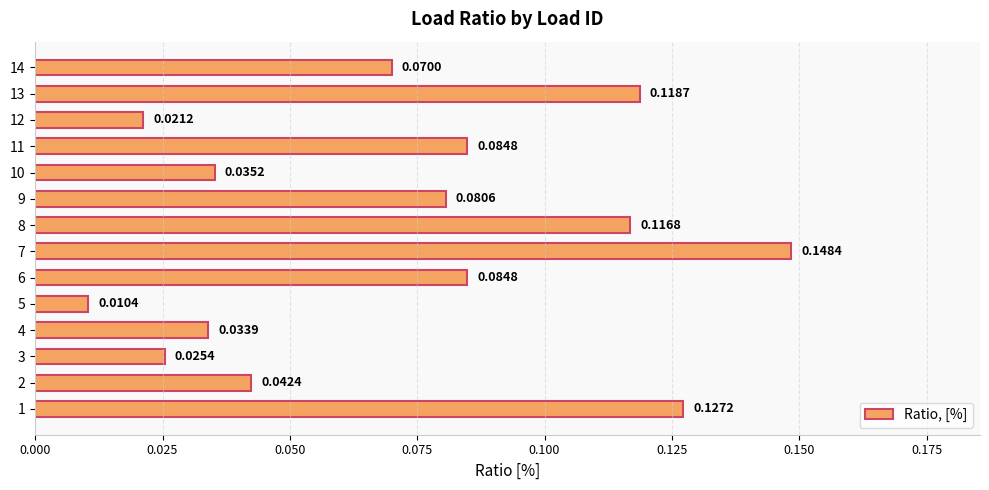

Which has a higher value, 3 or 8?

8